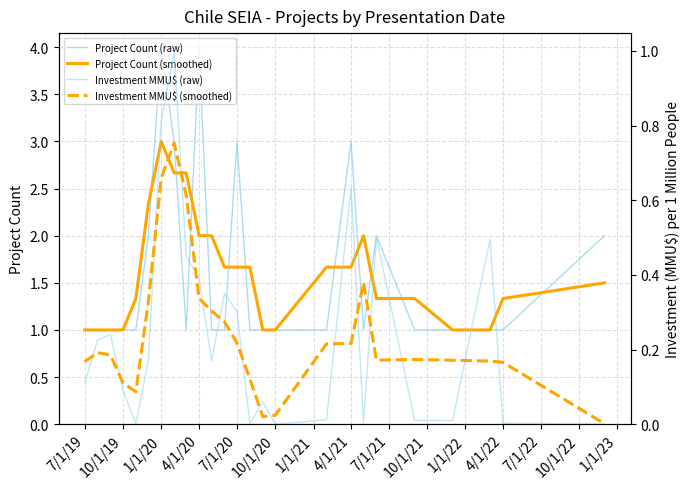

Which series has the largest total across all categories?

Project Count (raw)